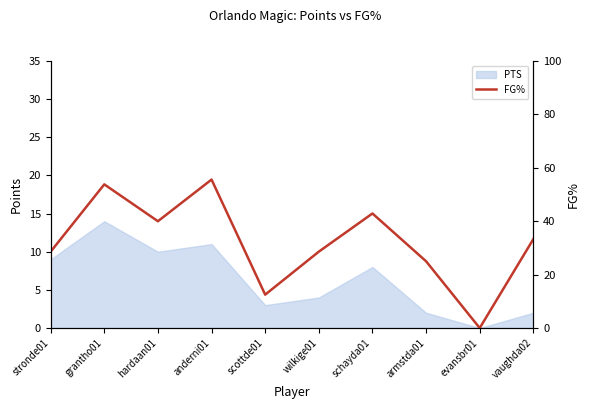

The value at hardaan01 is 23.2. True or false?

False